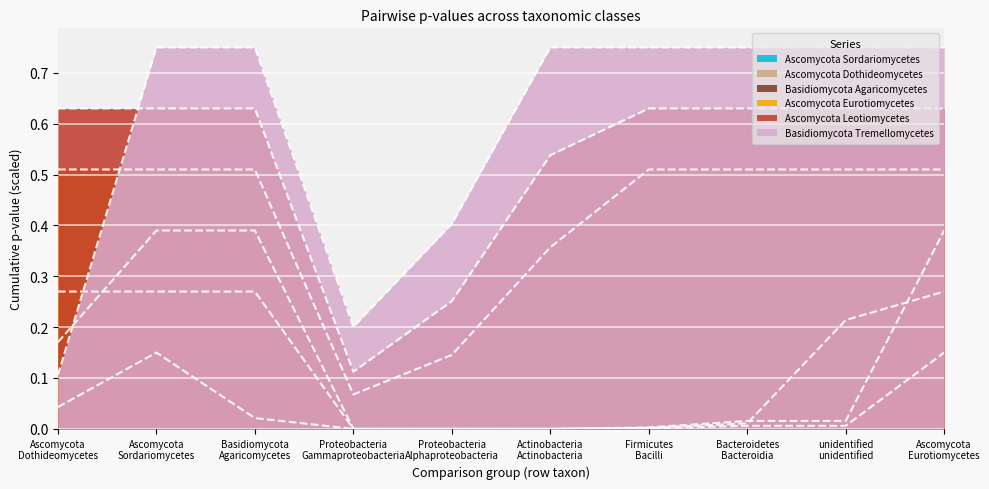

At which label is Ascomycota_Dothideomycetes closest to 0?

Proteobacteria Gammaproteobacteria